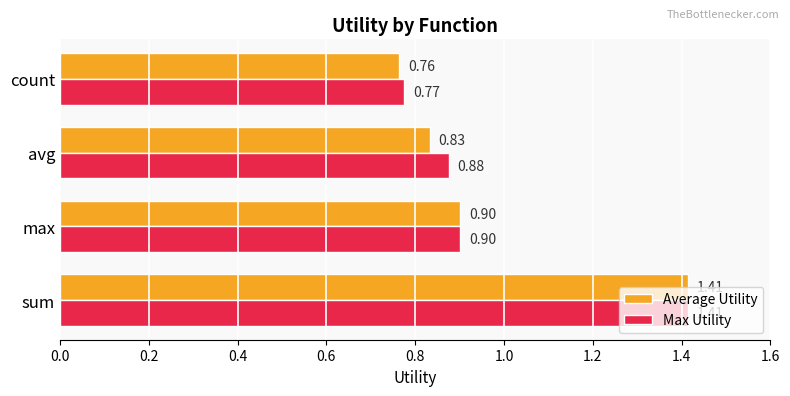

List the labels in order of Max Utility value, largest first.

sum, max, avg, count